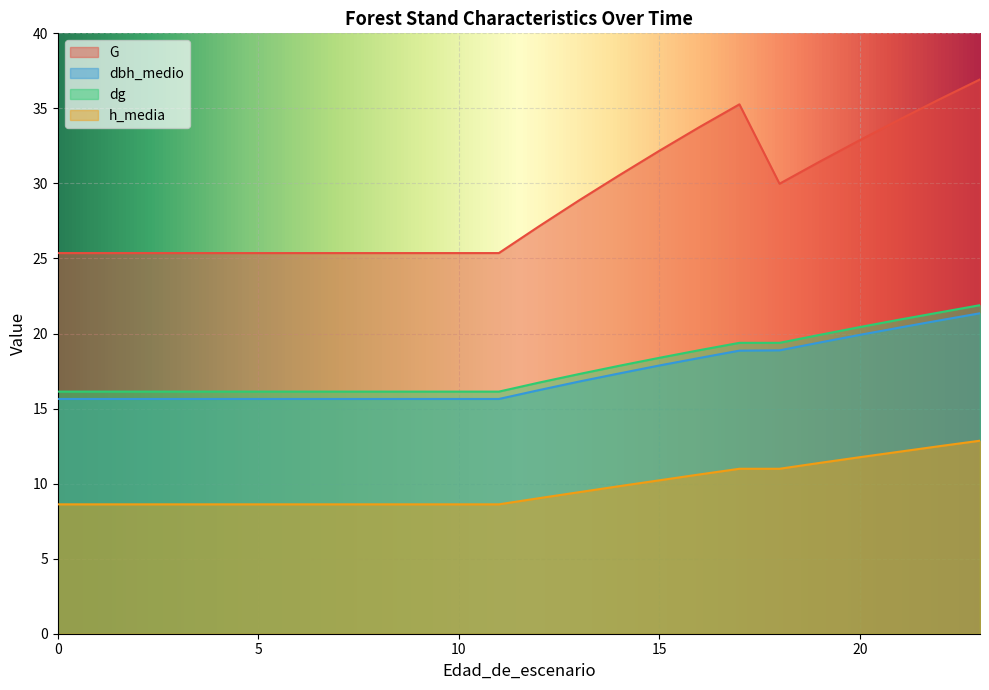

Reading left to right, list all the values displayed in this chart.

G: 25.4	25.4	25.4	25.4	25.4	25.4	25.4	25.4	25.4	25.4	25.4	25.4	27.1	28.9	30.5	32.2	33.8	35.3	30.0	31.4	32.9	34.3	35.6	36.9
dbh_medio: 15.6	15.6	15.6	15.6	15.6	15.6	15.6	15.6	15.6	15.6	15.6	15.6	16.2	16.8	17.3	17.9	18.4	18.9	18.9	19.4	19.9	20.4	20.9	21.4
dg: 16.1	16.1	16.1	16.1	16.1	16.1	16.1	16.1	16.1	16.1	16.1	16.1	16.7	17.3	17.9	18.4	18.9	19.4	19.4	19.9	20.4	20.9	21.4	21.9
h_media: 8.6	8.6	8.6	8.6	8.6	8.6	8.6	8.6	8.6	8.6	8.6	8.6	9.0	9.4	9.8	10.2	10.6	11.0	11.0	11.4	11.8	12.1	12.5	12.9